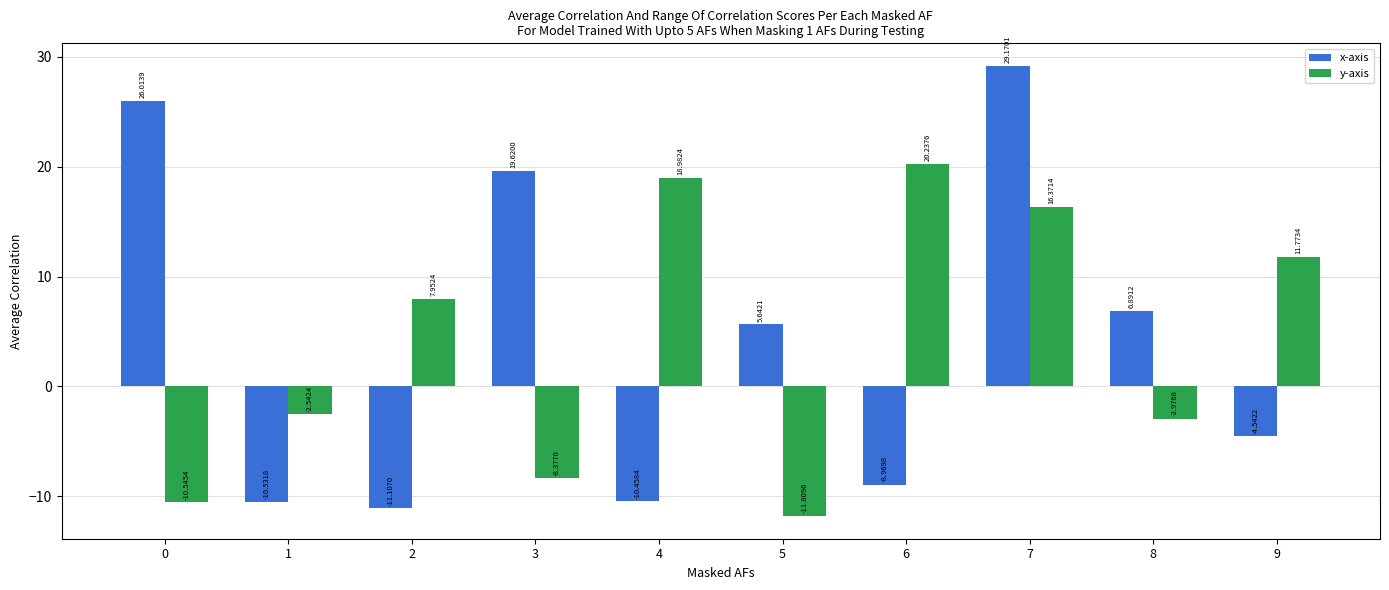

At which label does x-axis reach its peak?

7